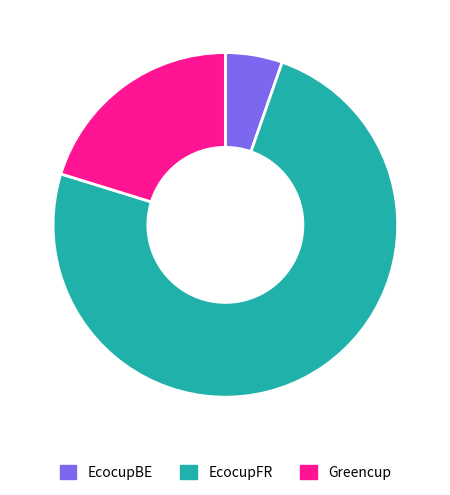

Is it true that EcocupFR is 89% of the pie?

False